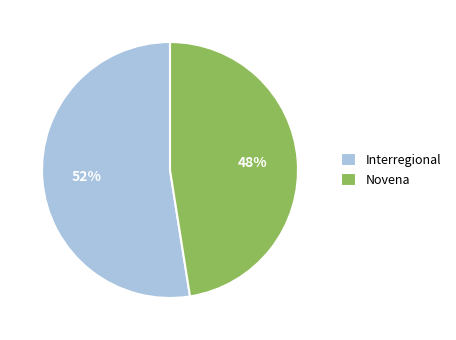

To the nearest percent, what is the combined percentage of Interregional and Novena?

100%